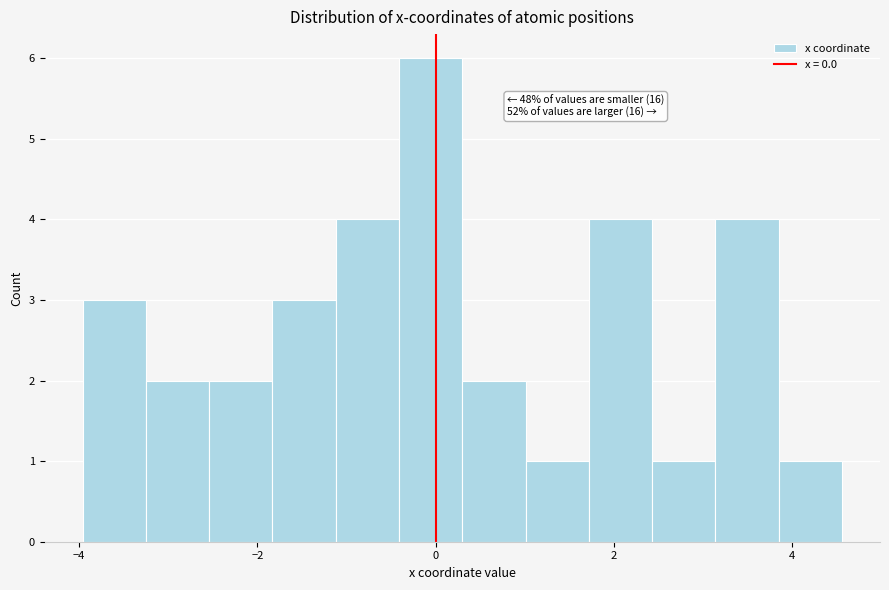

Around what value on the x-axis is the tallest bar? Give the approximate position of its centre, as read against the axis.

0.0